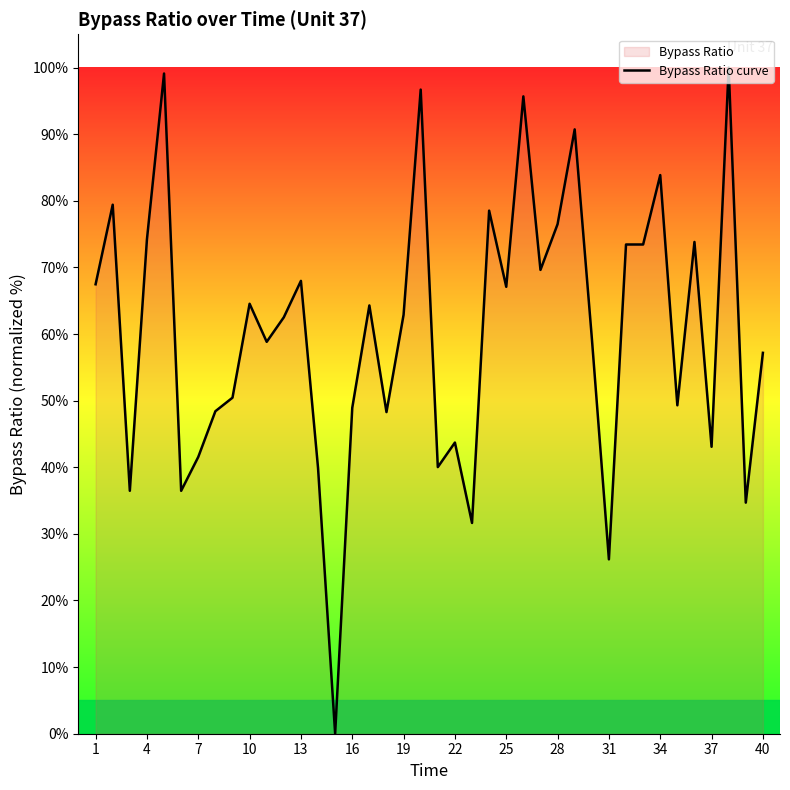

True or false: the data shows 81.9 at 19.

False